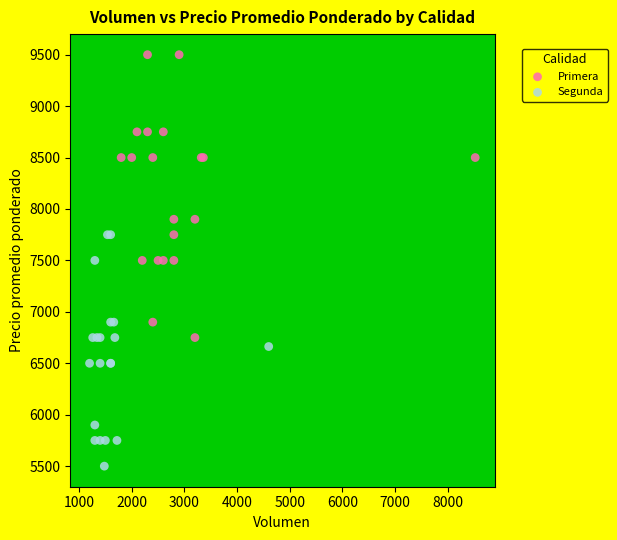

Which series has the widest spread of Y values?

Primera